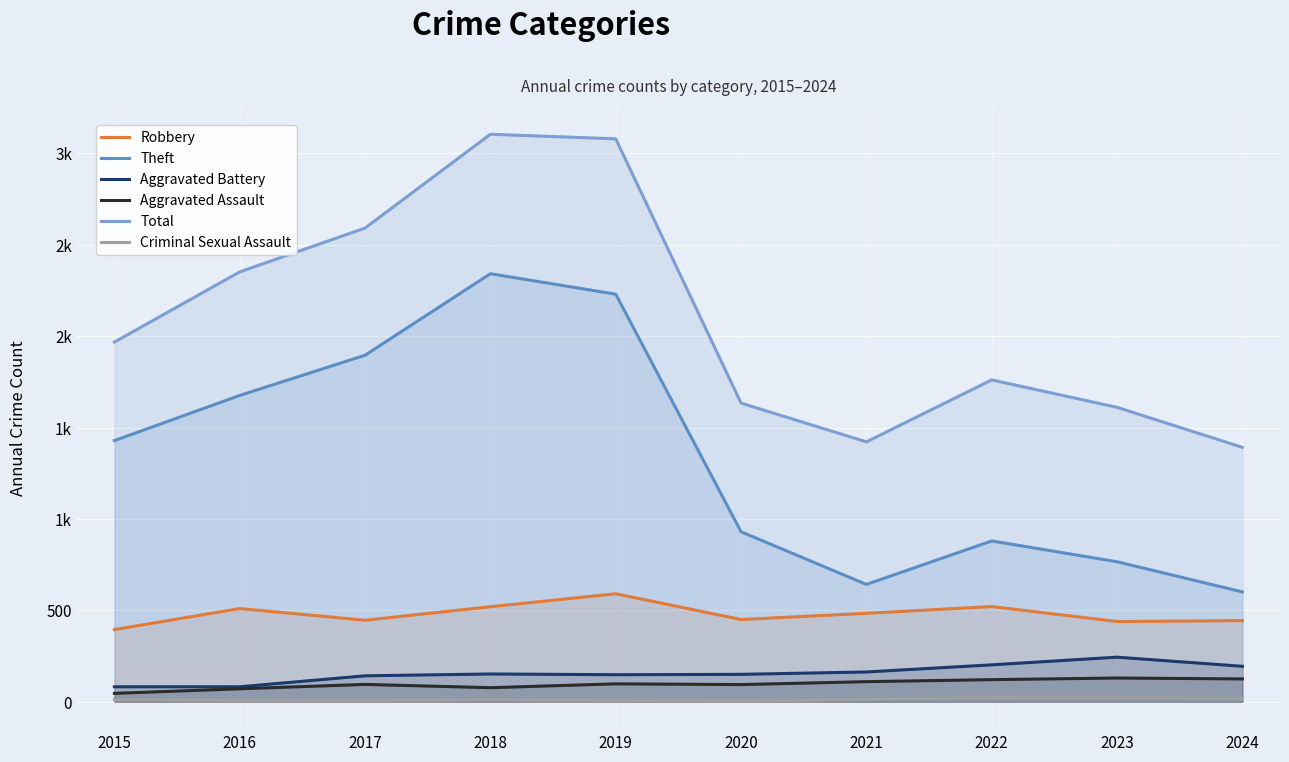

At which category does the chart reach its peak across all series?

2018